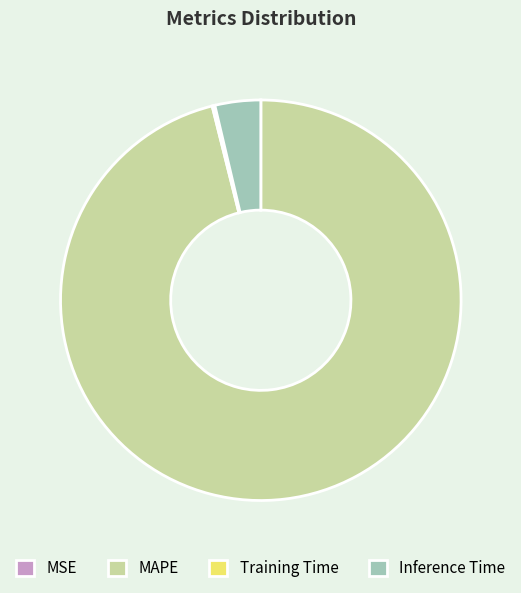

Which category has the biggest portion of the pie?

MAPE